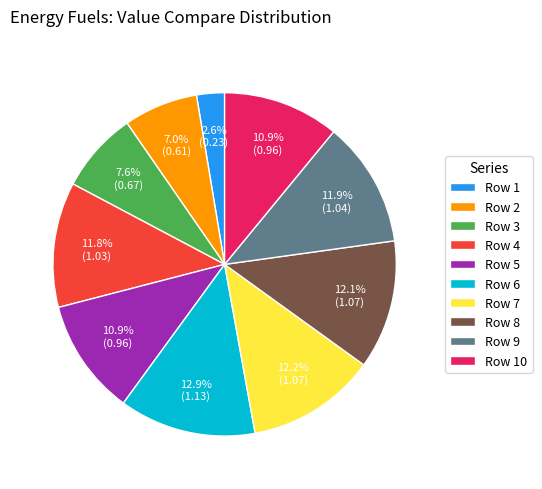

Does any single category account for the majority?

No